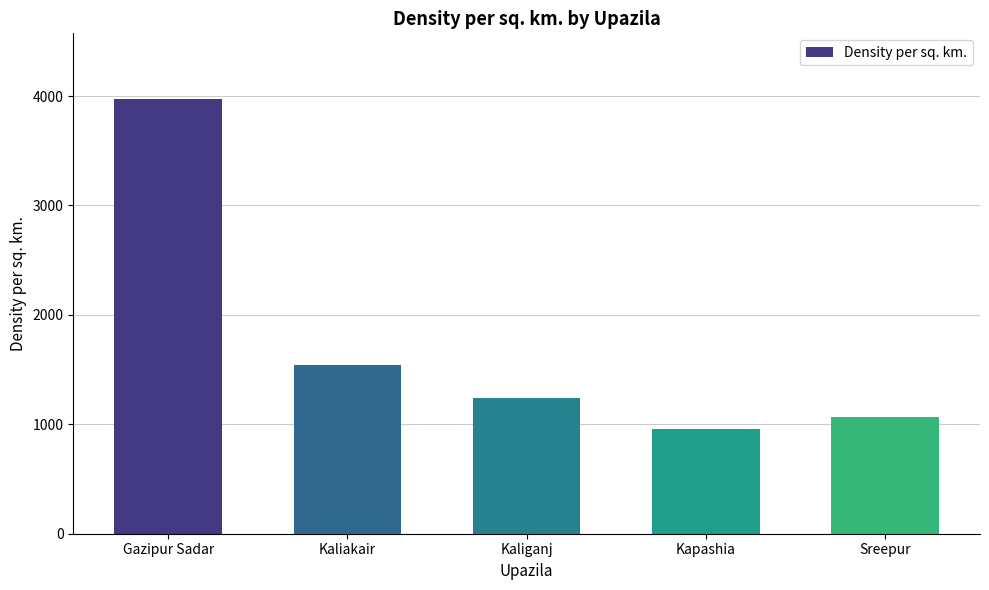

What is the label of the 1st bar from the left?

Gazipur Sadar